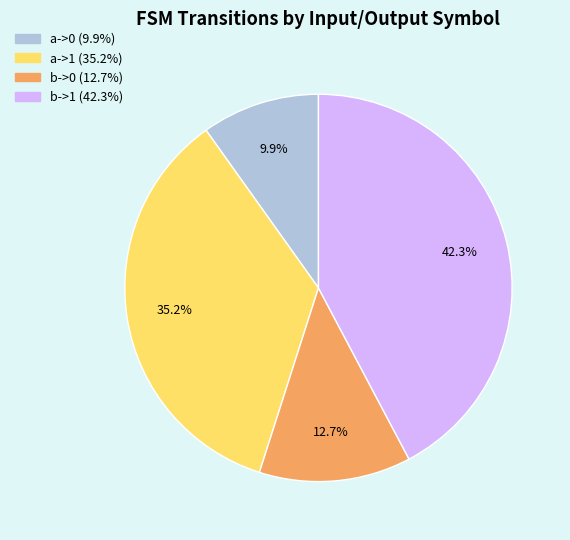

To the nearest percent, what is the difference between the b->0 and b->1 slice percentages?

30%